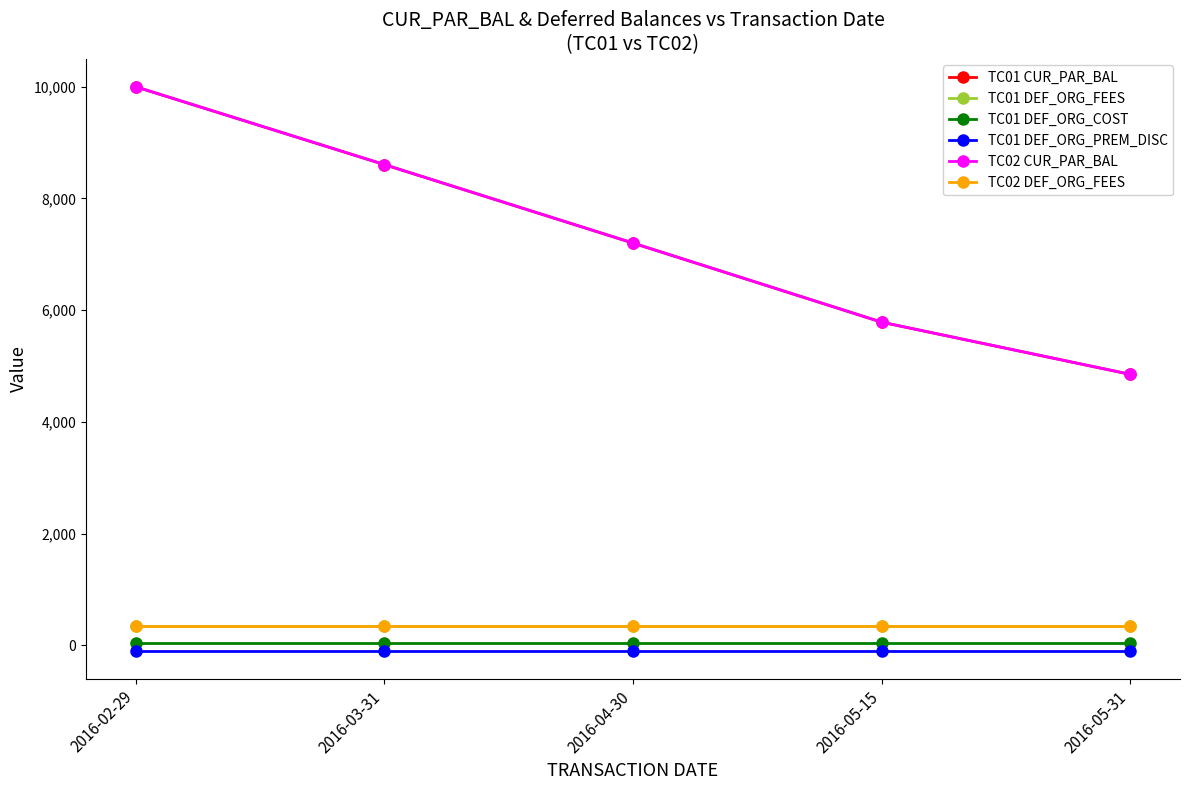

Read the TC01 DEF_ORG_COST value at 2016-05-31.

50.0